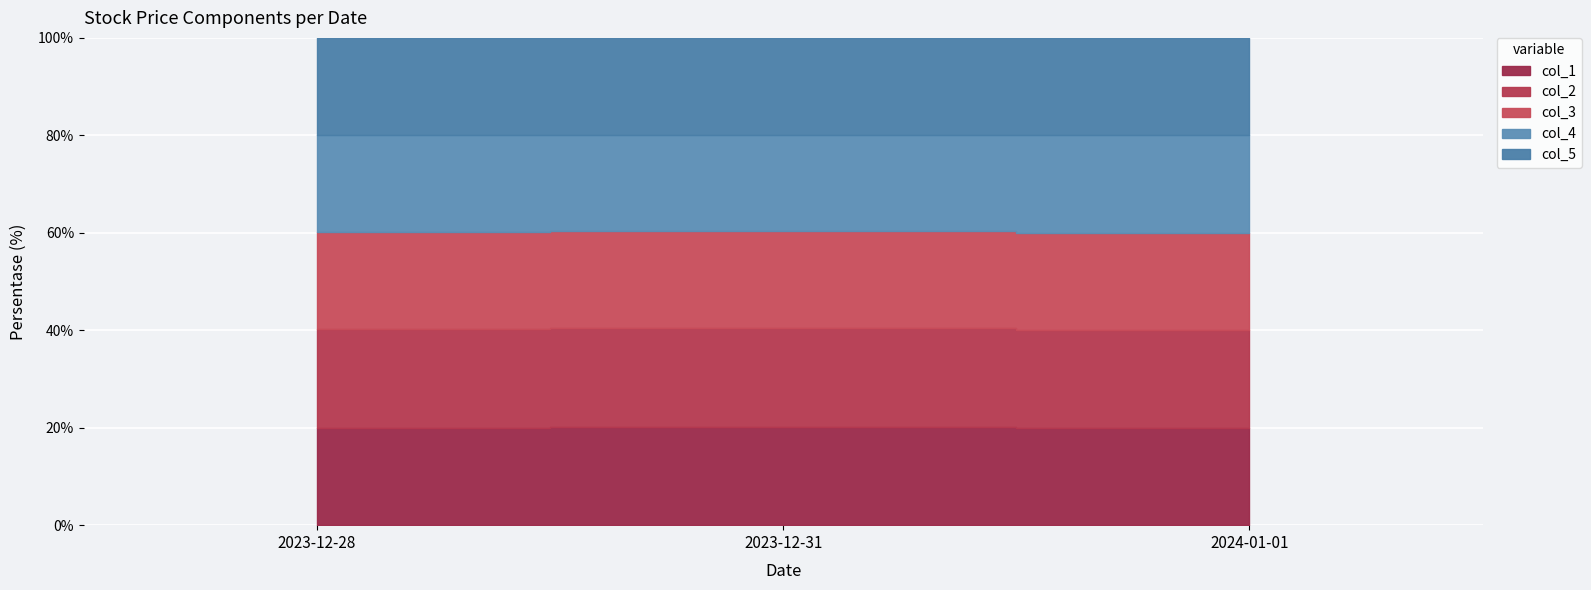

Which has a higher value, 2024-01-01 or 2023-12-31?

2023-12-31